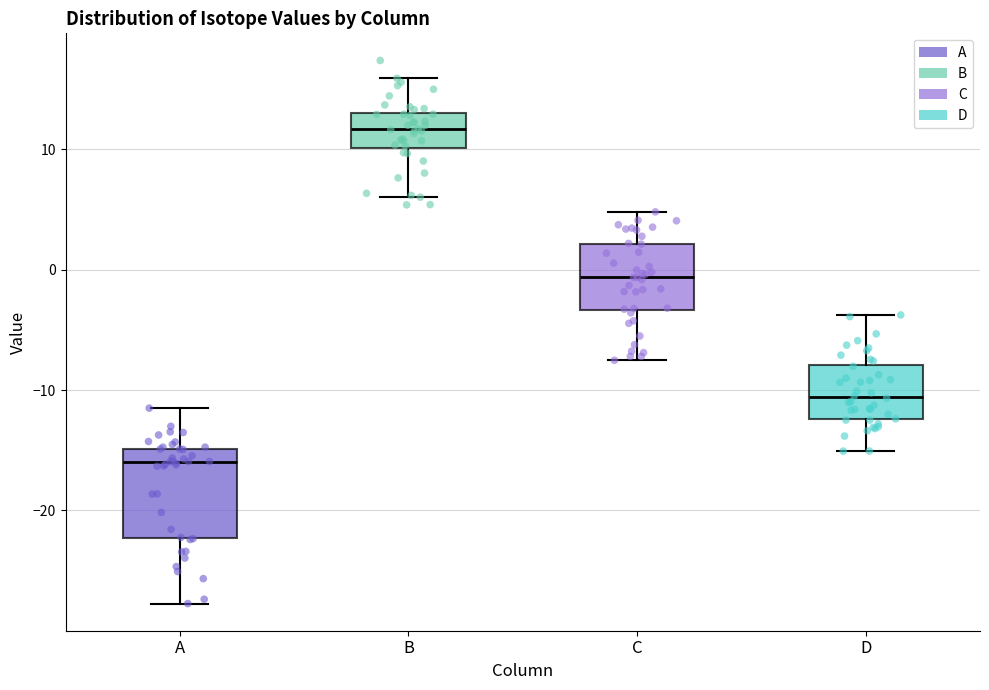

Reading left to right, transcribe this box plot: for each box, give where its median line is, the range the box spans, and where its two whiskers end, as read against the y-axis. The values are not printed on the chart, so give them approximately, as read against the axis.

A: median -16, box -22 to -15, whiskers -28 to -11
B: median 12, box 10 to 13, whiskers 6 to 16
C: median -1, box -3 to 2, whiskers -8 to 5
D: median -11, box -12 to -8, whiskers -15 to -4